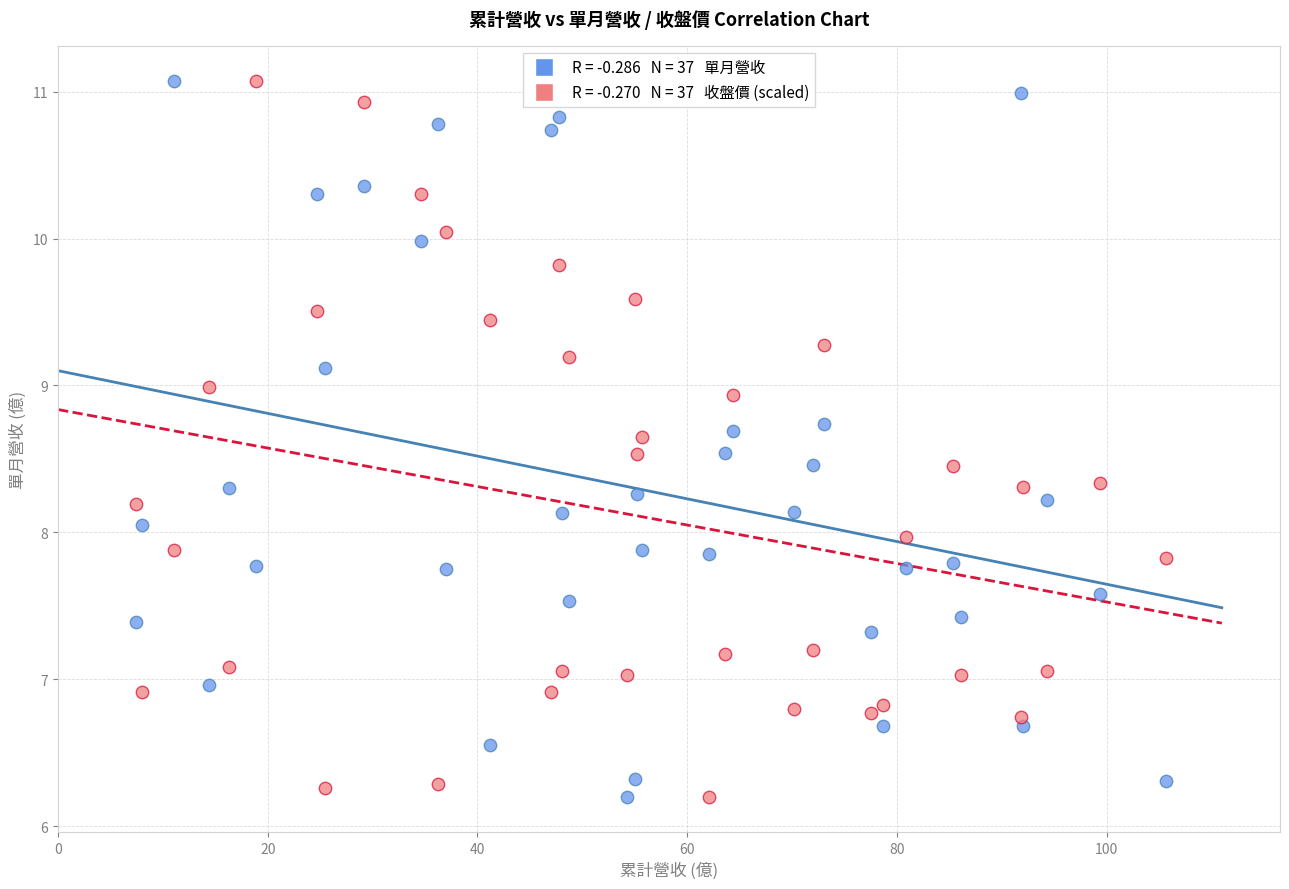

Across all data points, what is the range of X values (max minus min)?

98.3